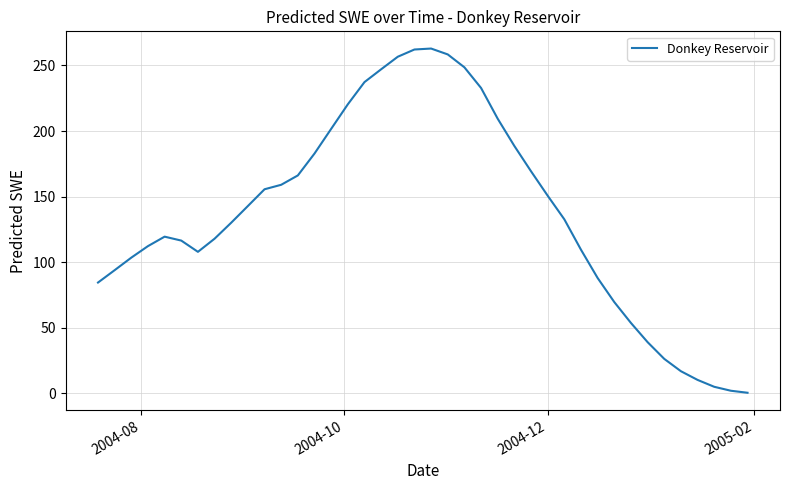

What is the difference between the maximum and minimum values?

262.6